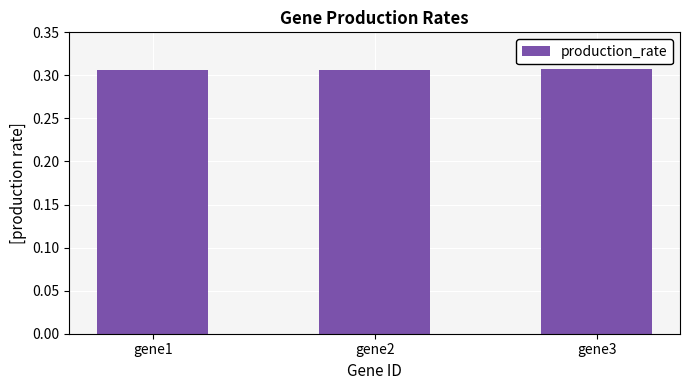

Are the bars grouped side by side (vs. stacked)?

No